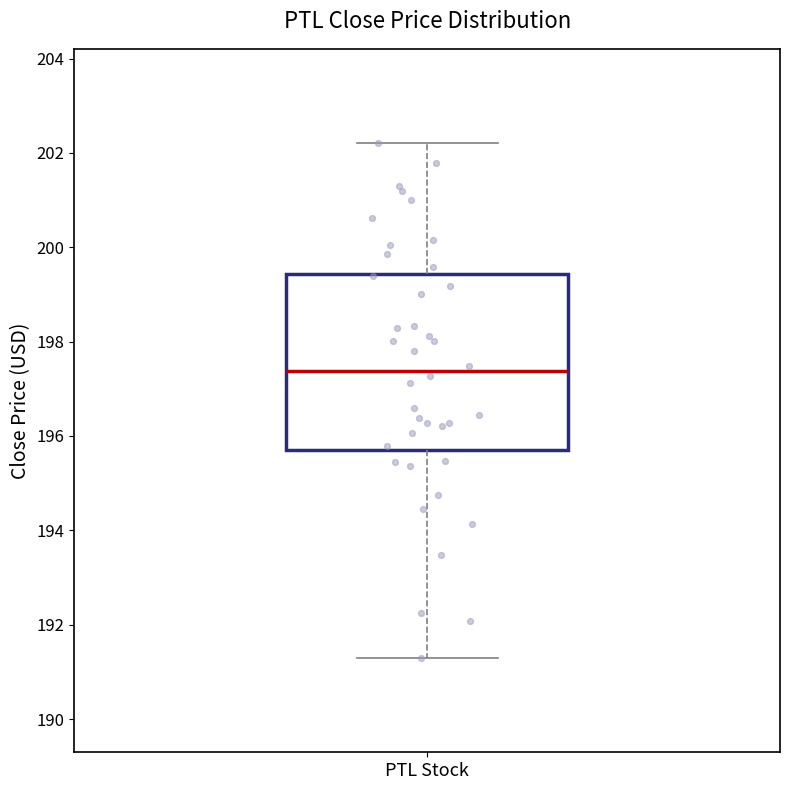

Transcribe this box plot: give where the median line is, the range the box spans, and where the two whiskers end, as read against the y-axis. The values are not printed on the chart, so give them approximately, as read against the axis.

median 197.4, box 195.8 to 199.4, whiskers 191.2 to 202.2